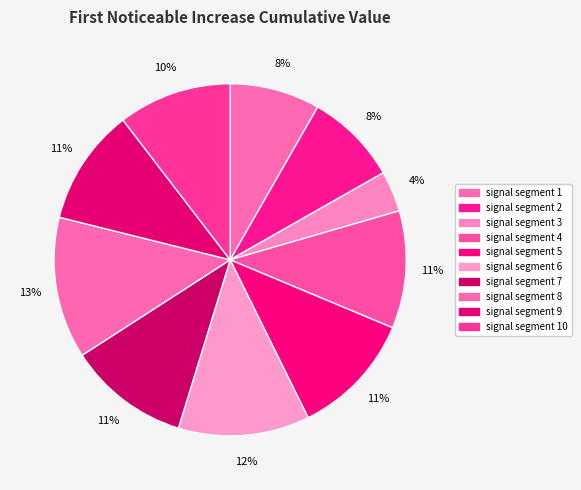

Which category has the biggest portion of the pie?

signal segment 8